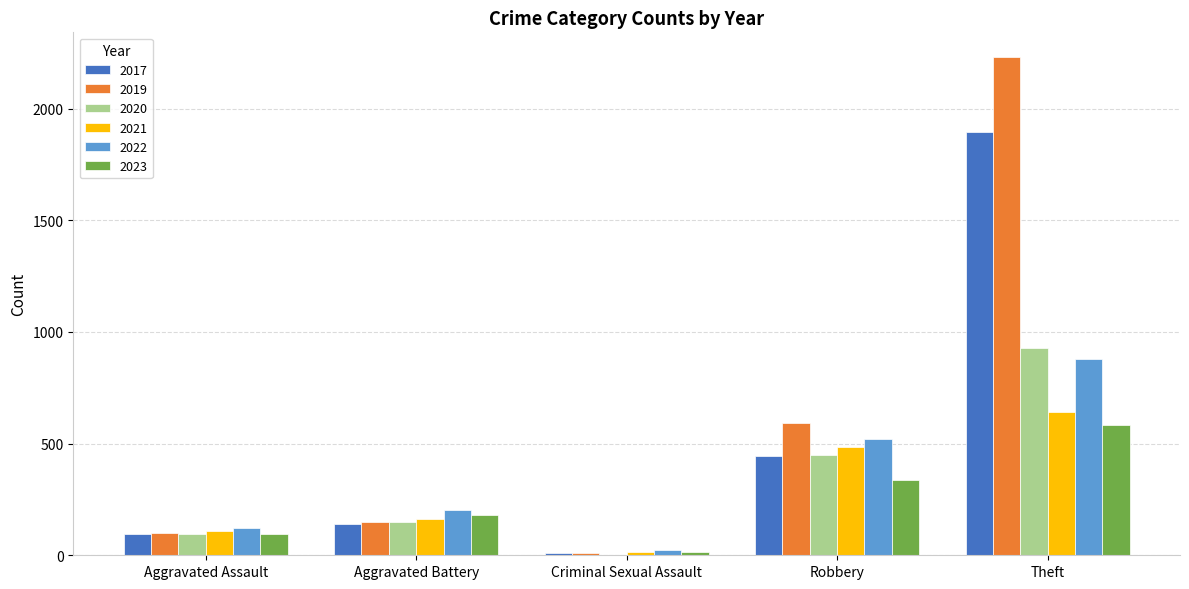

What is the total value across all series at Aggravated Battery?

984